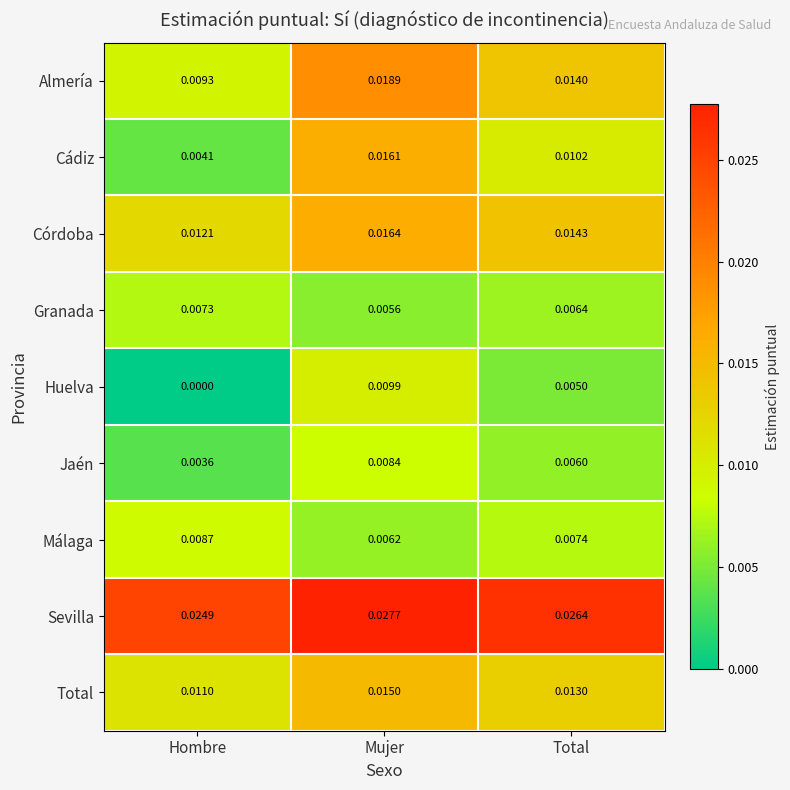

Is the value of Jaén at Hombre greater than the value of Huelva at Total?

No